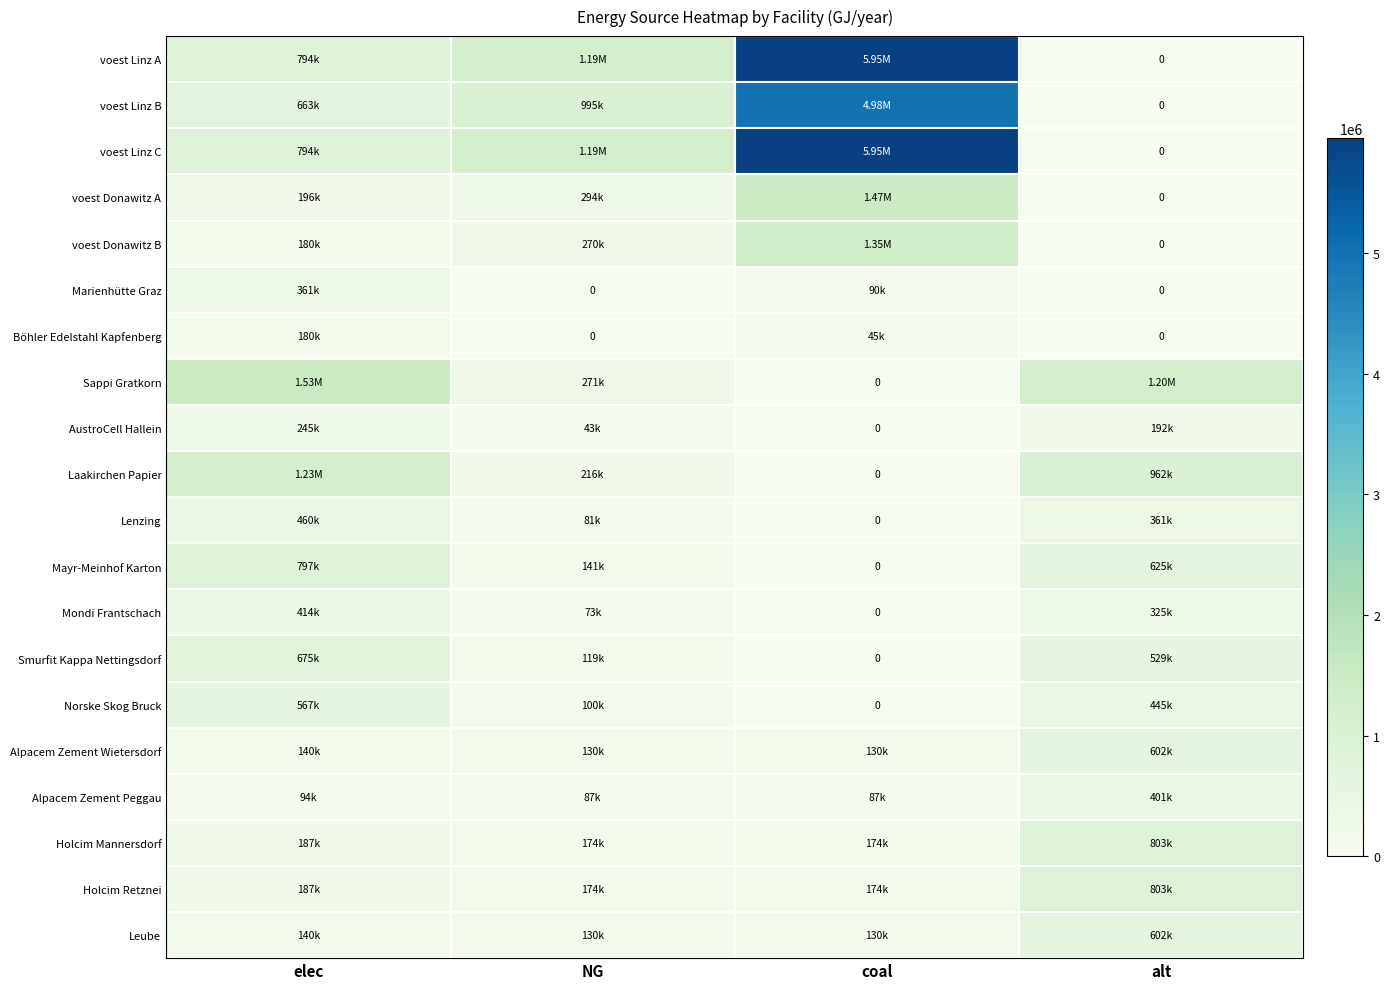

Which series has the largest total across all categories?

voest Linz A